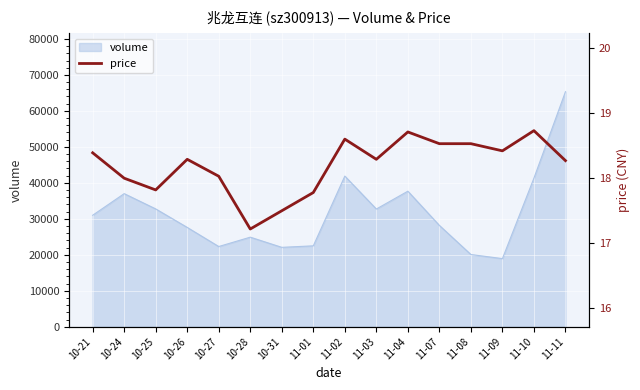

List the labels in order of value, smallest first.

10-28, 10-31, 11-01, 10-25, 10-24, 10-27, 11-11, 10-26, 11-03, 10-21, 11-09, 11-07, 11-08, 11-02, 11-04, 11-10